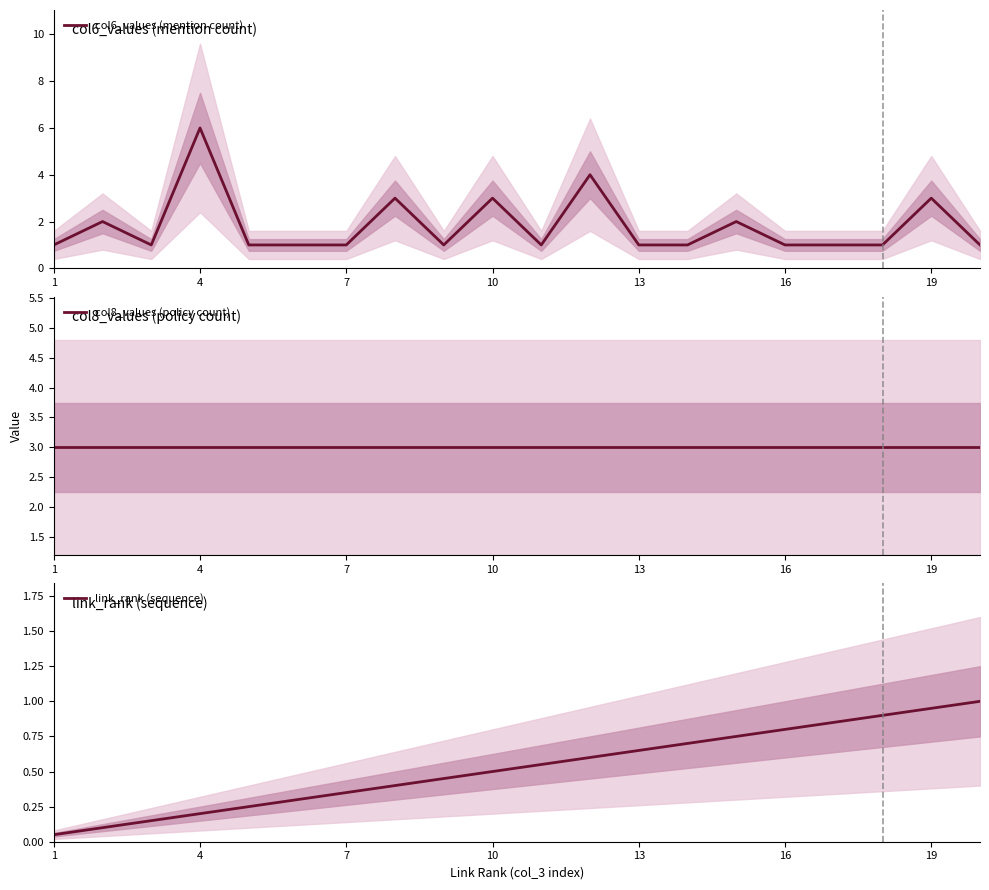

Rank the series at 10 from highest to lowest value.

col6_values (mention count), col8_values (policy count), link_rank (sequence)